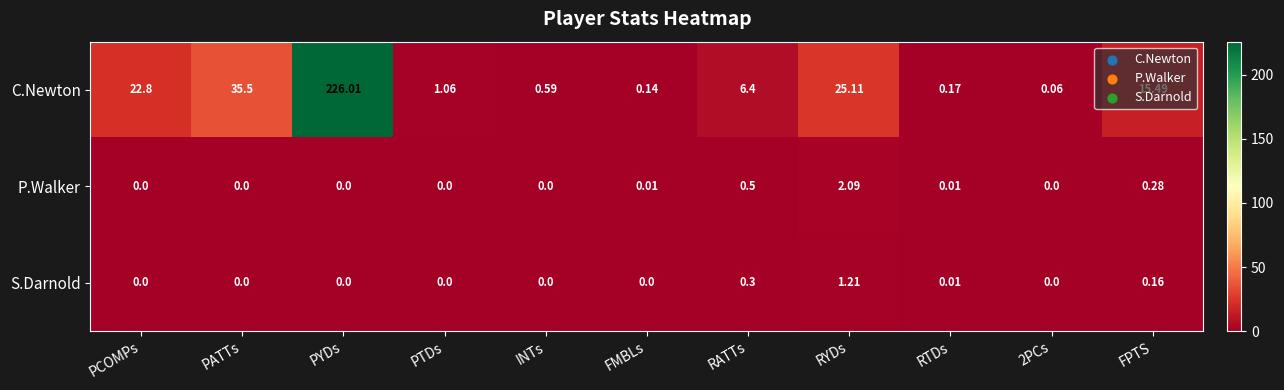

At FPTS, list the series in order from largest to smallest.

C.Newton, P.Walker, S.Darnold